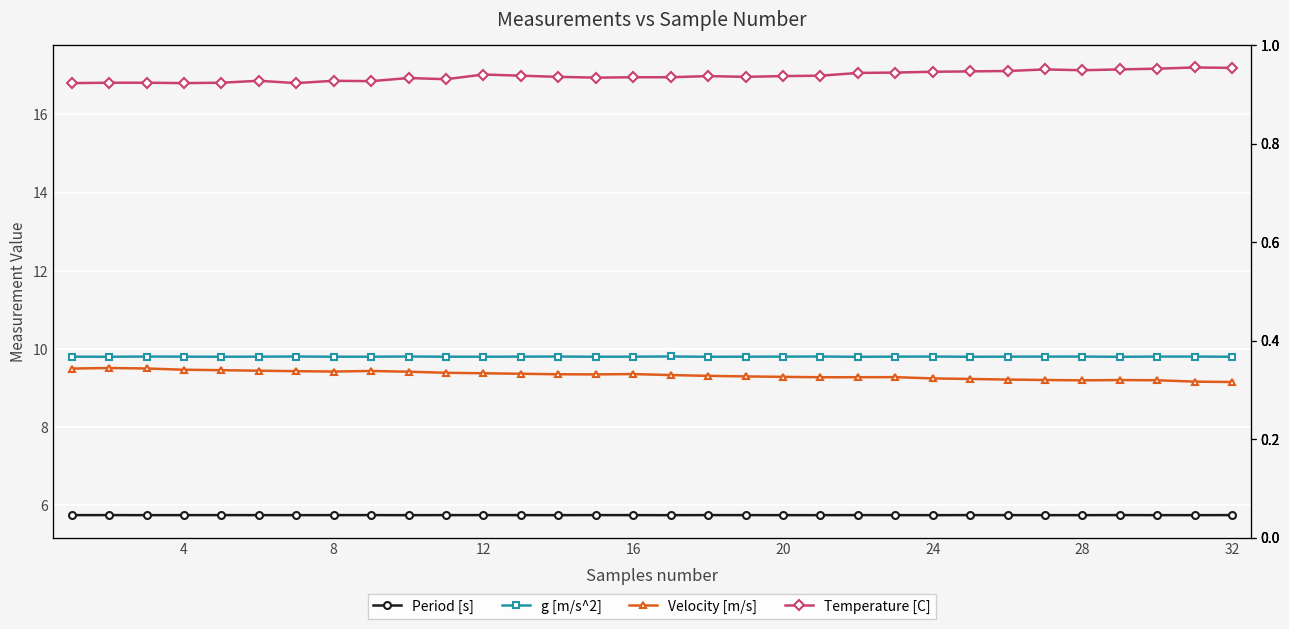

Rank the series by their maximum value, from lowest to highest.

Period [s], Velocity [m/s], g [m/s^2], Temperature [C]